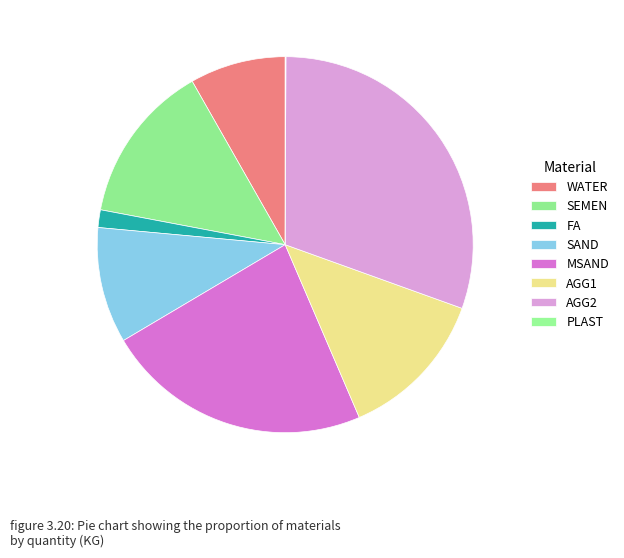

Is there a majority slice in this chart?

No